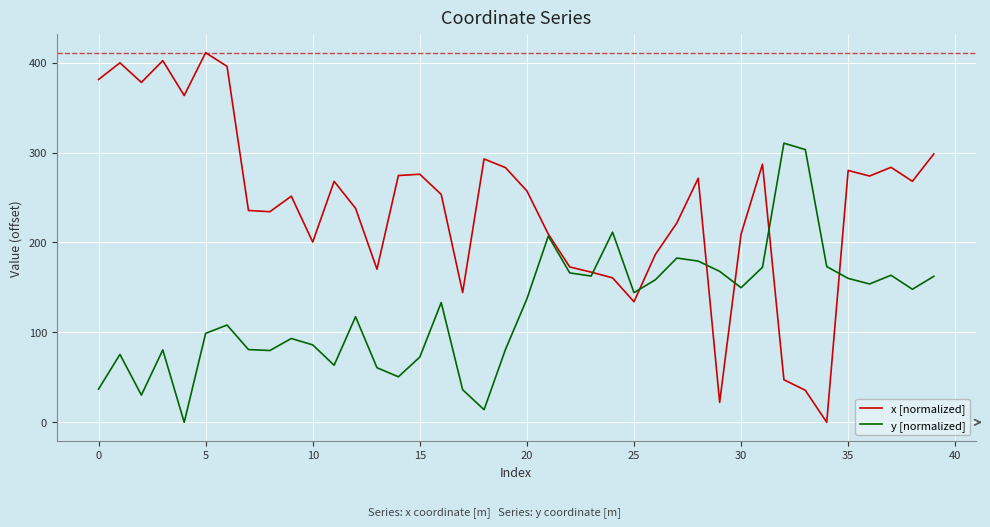

What is the maximum value shown in the chart?

411.0